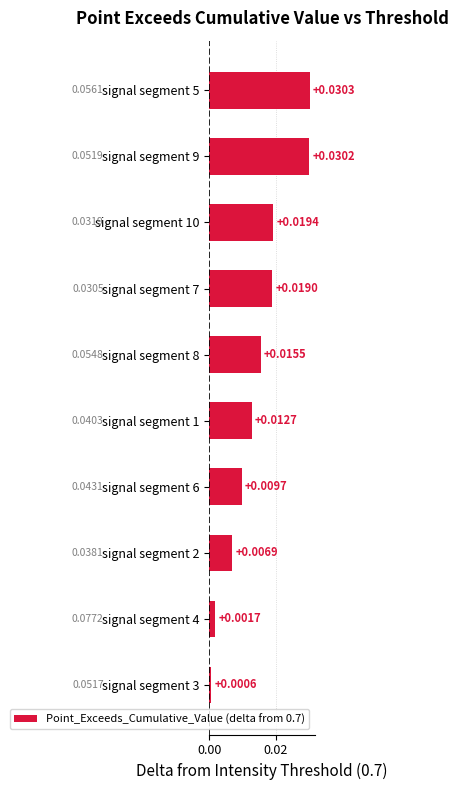

Rank the categories by value from highest to lowest.

signal segment 5, signal segment 9, signal segment 10, signal segment 7, signal segment 8, signal segment 1, signal segment 6, signal segment 2, signal segment 4, signal segment 3